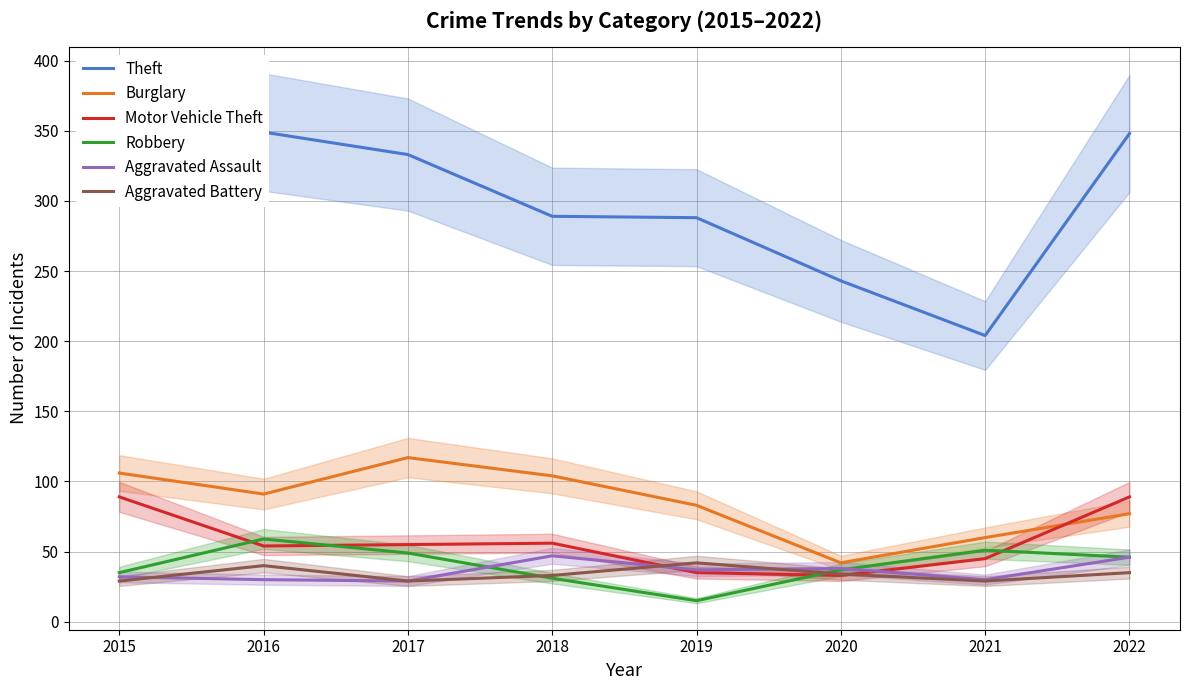

What is the value of the Burglary point at the 5th from the left?

83